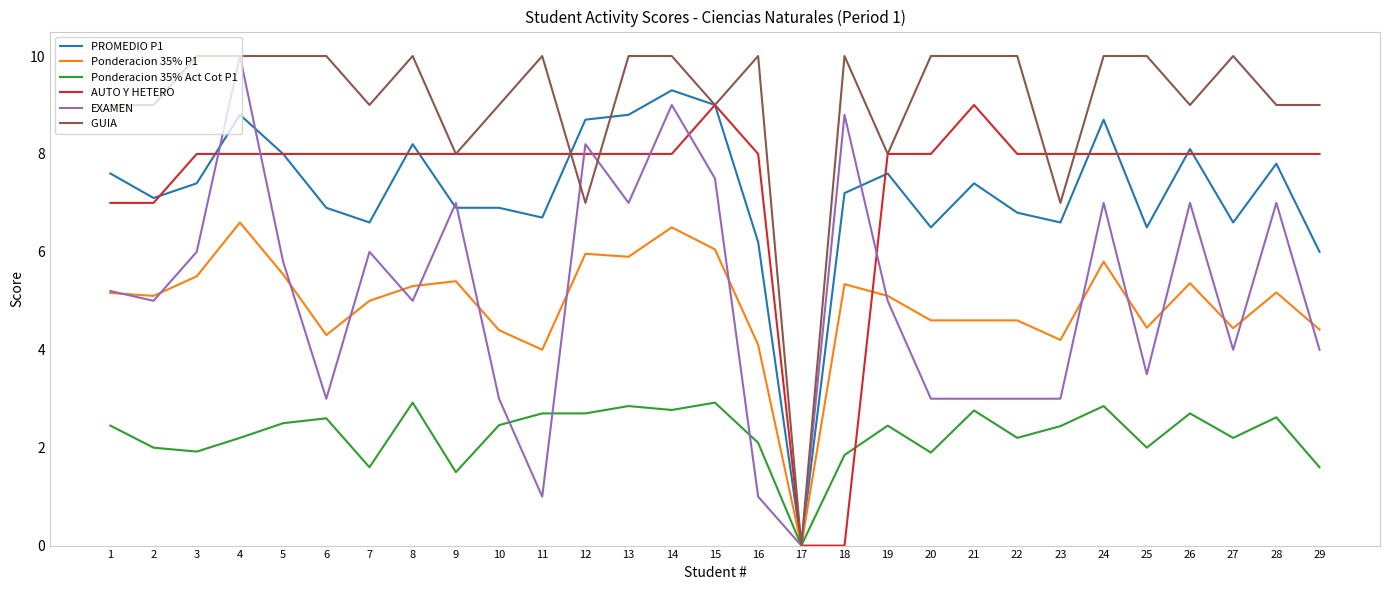

What is the total value across all series at 26?

40.2